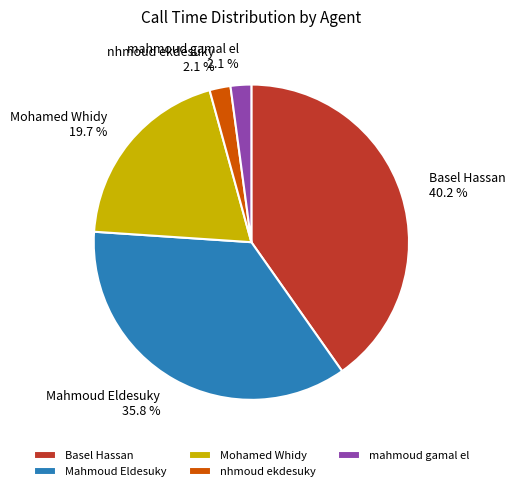

Does Basel Hassan account for over 50% of the chart?

No